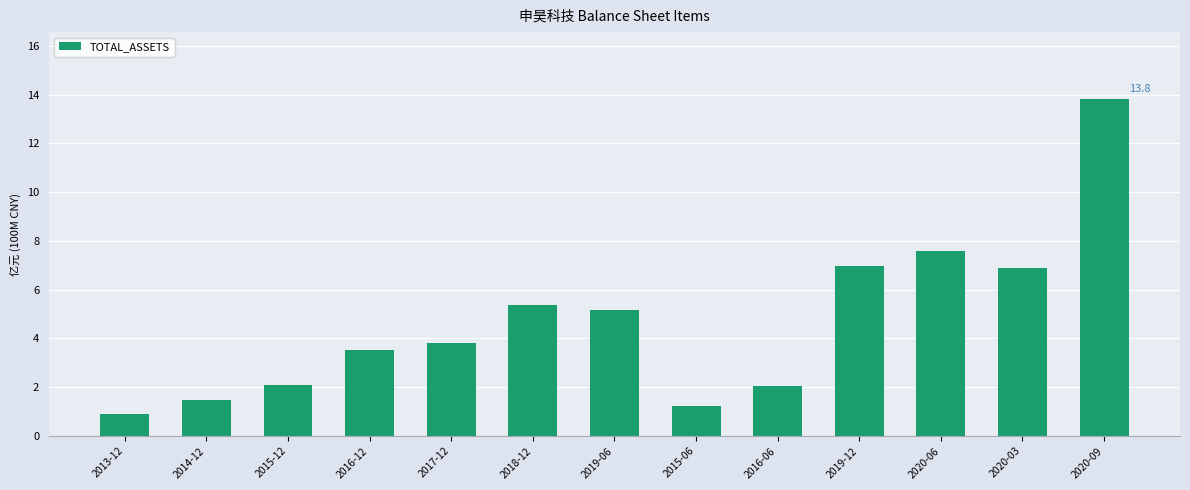

What is the difference between the second highest and second lowest values?

6.4